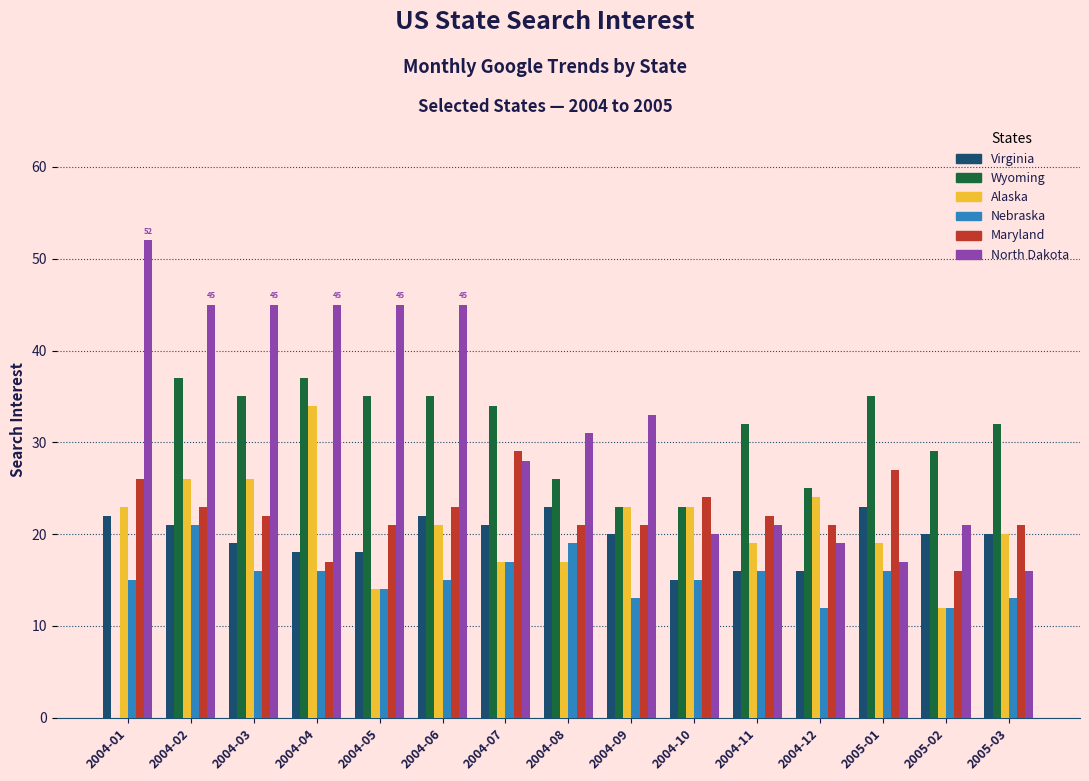

How many groups of bars are there?

15